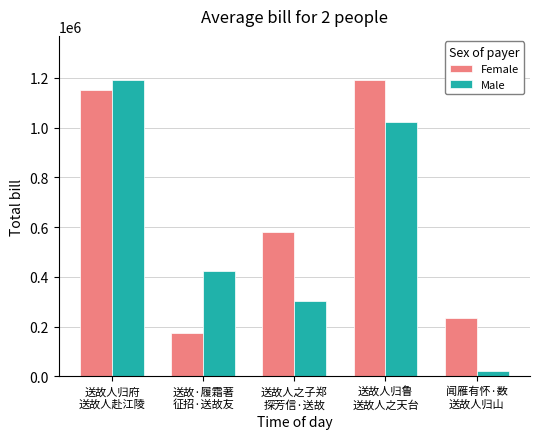

Which series has the largest total across all categories?

Female